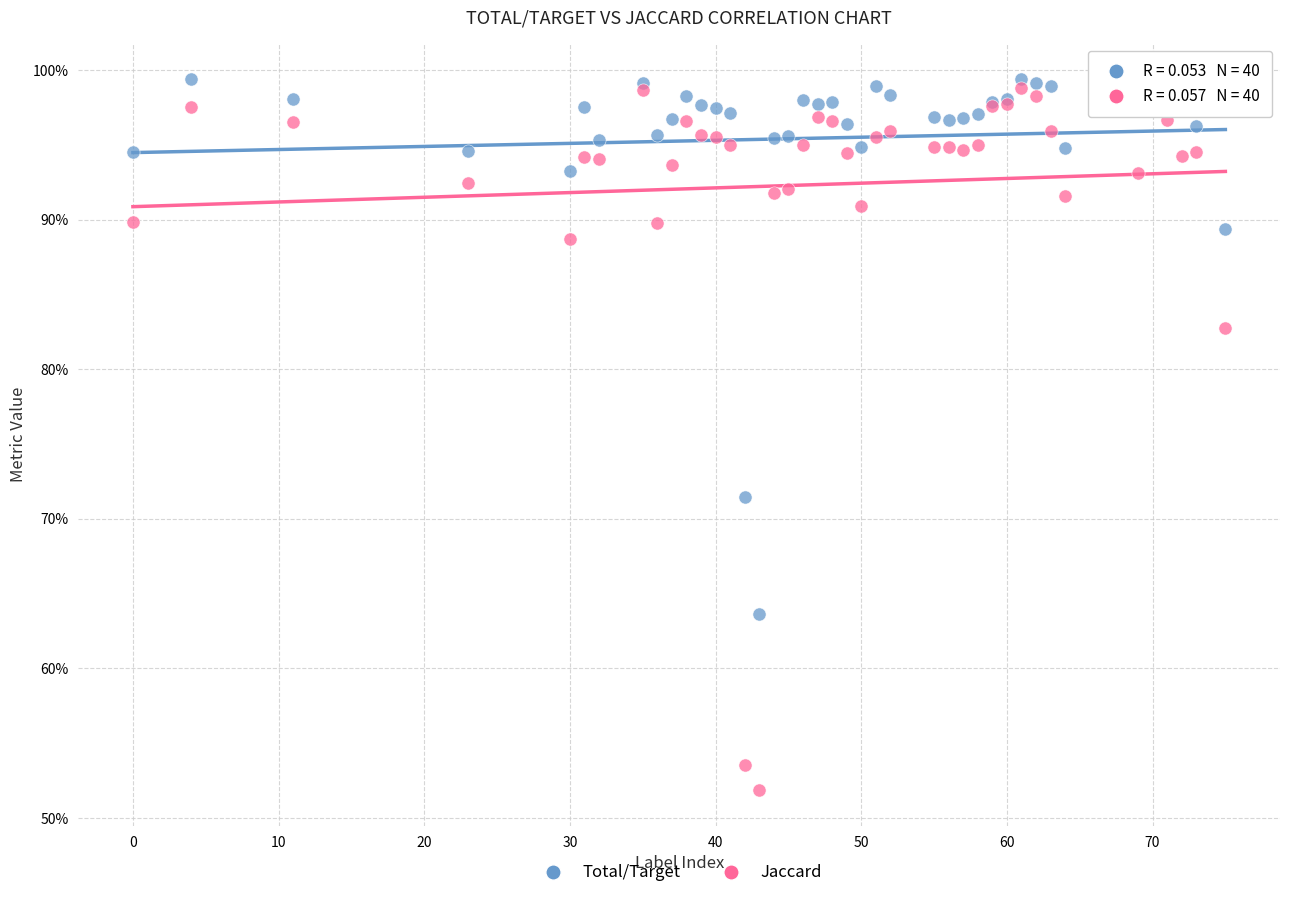

What are all the series names shown in the legend?

Total/Target, Jaccard